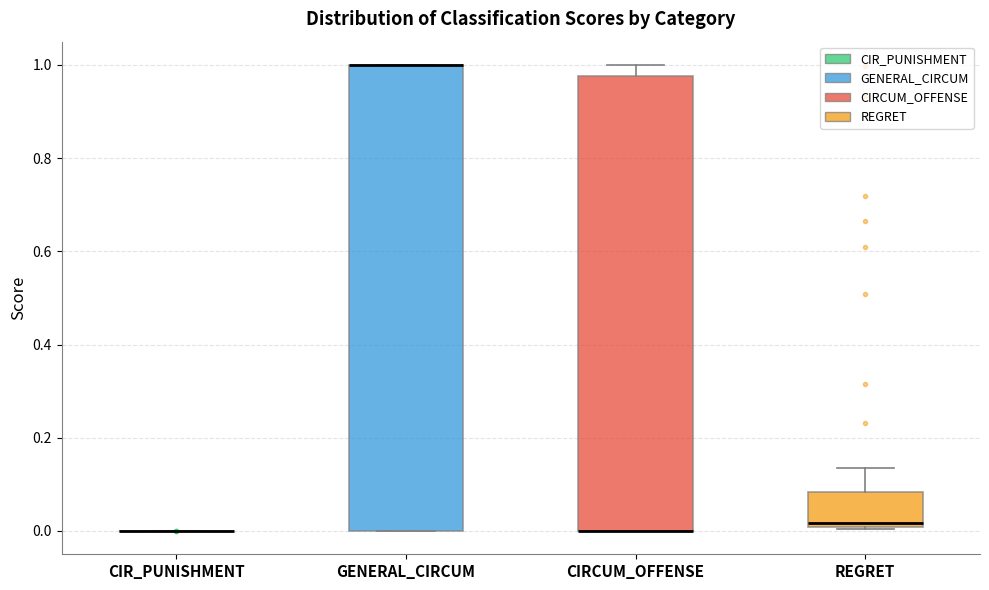

Reading left to right, read every box against the y-axis: the position of its median line, the range the box covers, and the ends of its whiskers. The values are not printed on the chart, so give them approximately, as read against the axis.

CIR_PUNISHMENT: box collapsed to a line at 0.00, whiskers 0.00 to 0.00
GENERAL_CIRCUM: median 1.00 (drawn on the box's upper edge), box 0.00 to 1.00, whiskers 0.00 to 1.00
CIRCUM_OFFENSE: median 0.00 (drawn on the box's lower edge), box 0.00 to 0.98, whiskers 0.00 to 1.00
REGRET: median 0.02, box 0.00 to 0.08, whiskers 0.00 to 0.14